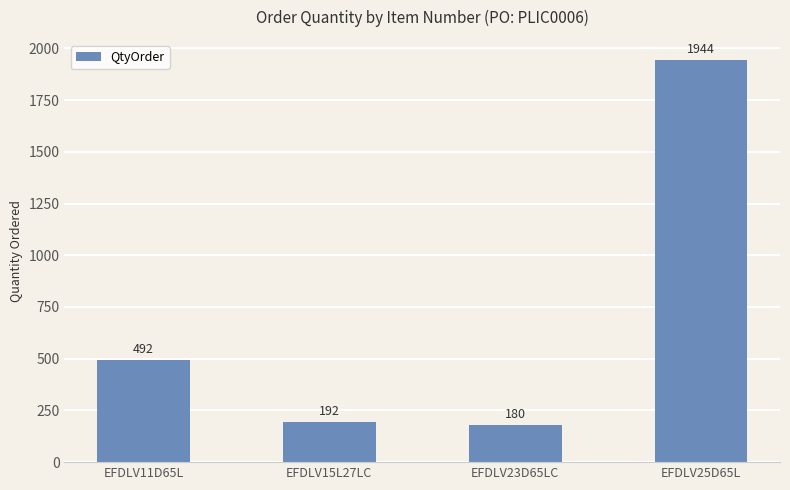

Are the bars horizontal?

No